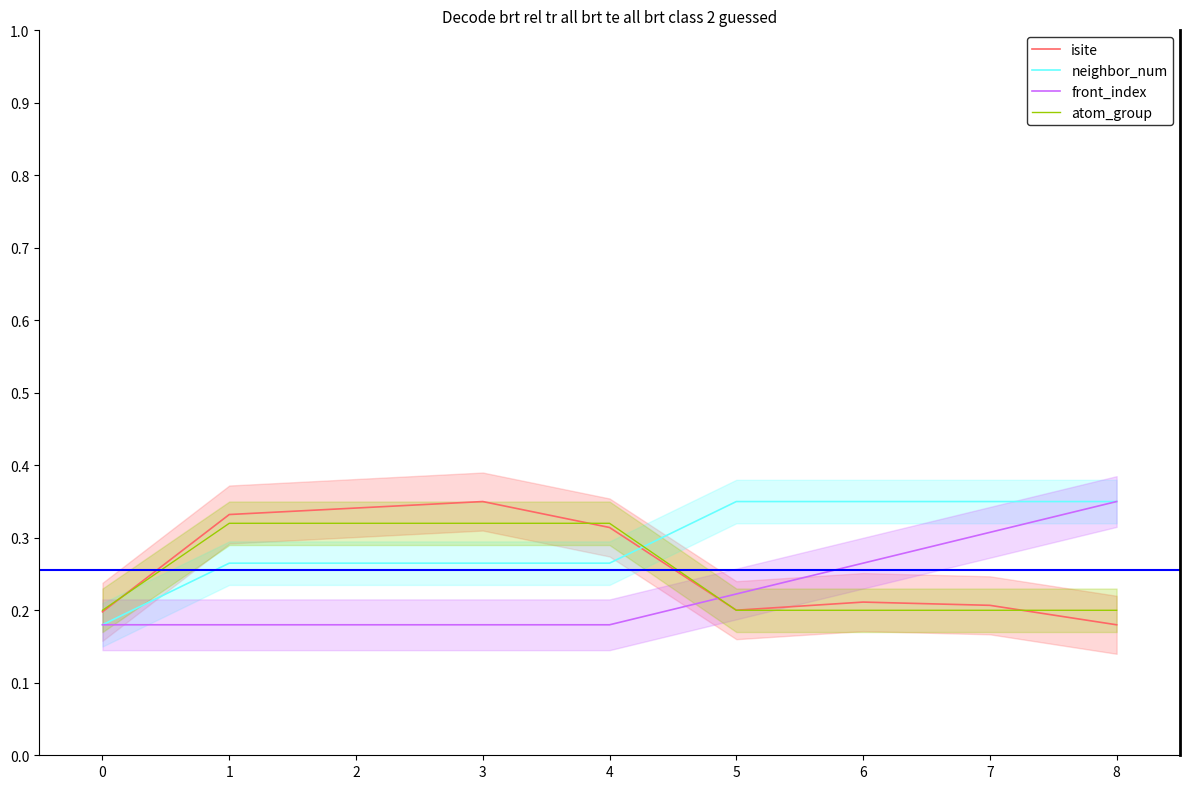

What is the value of the neighbor_num point at the 1st from the left?

0.2